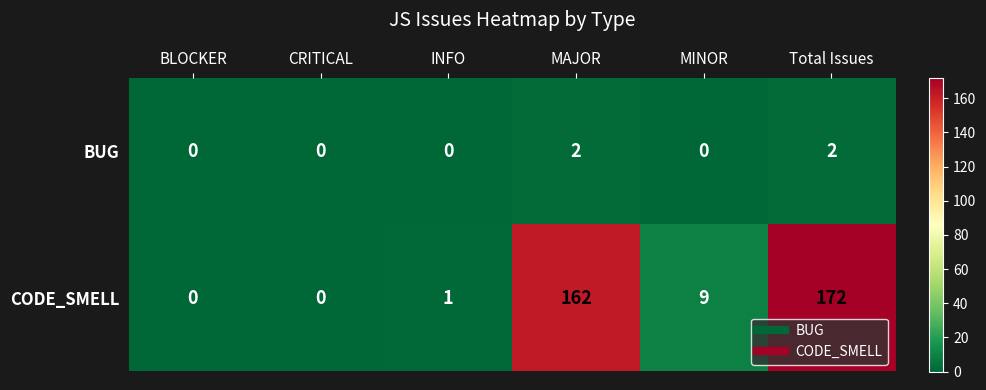

How many BUG values are between 0 and 2?

6